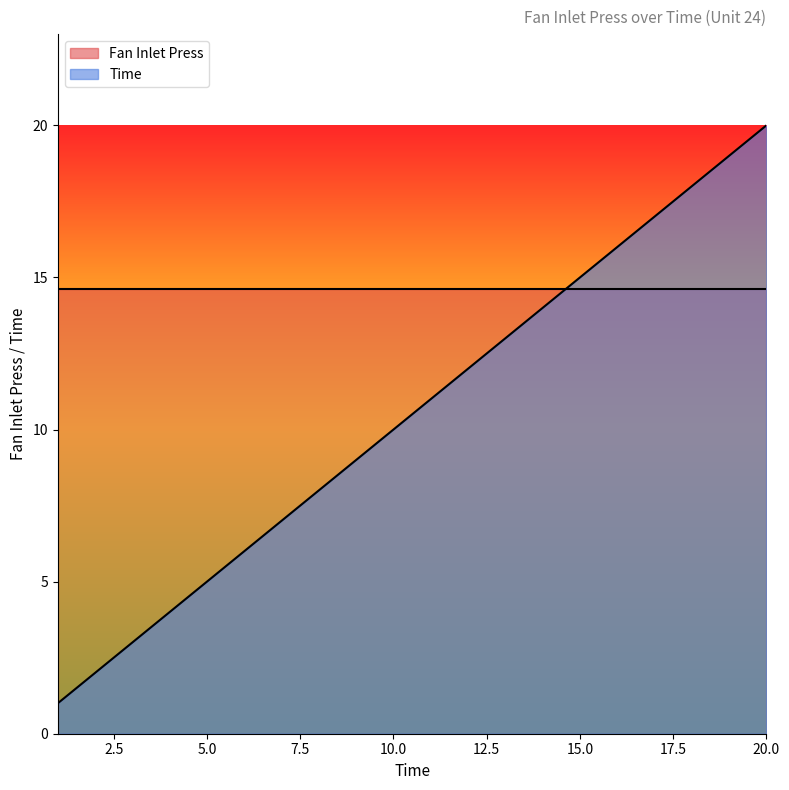

Reading left to right, list all the values displayed in this chart.

1	2	3	4	5	6	7	8	9	10	11	12	13	14	15	16	17	18	19	20